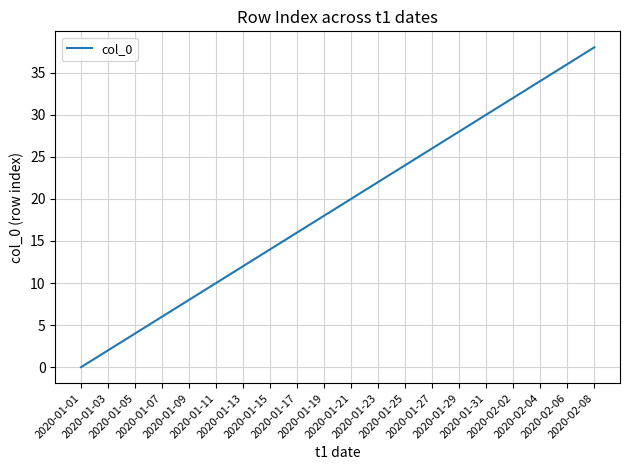

Which category has the lowest value across all series?

2020-01-01